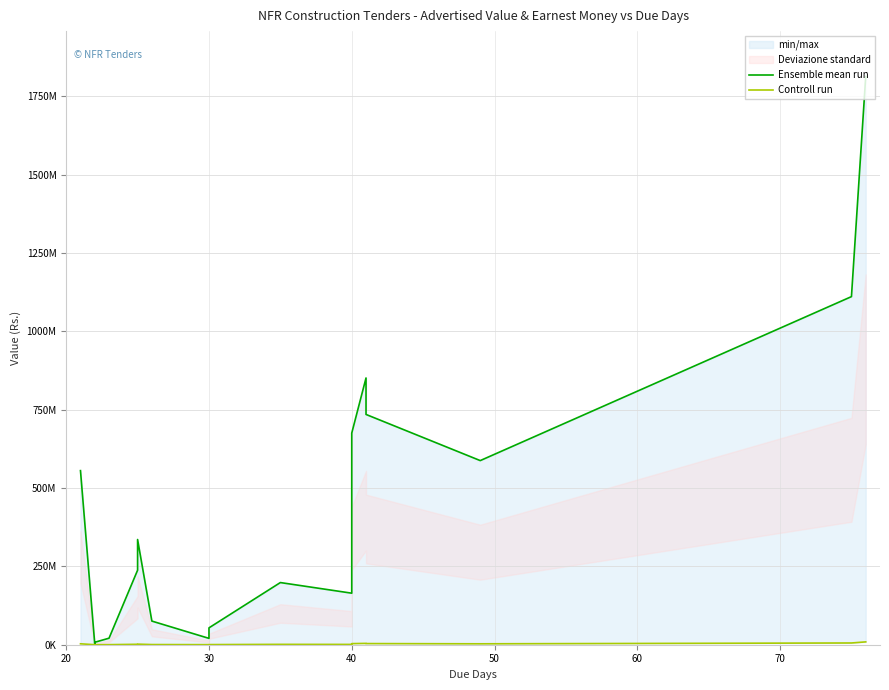

Which label corresponds to the smallest value in the chart?

30